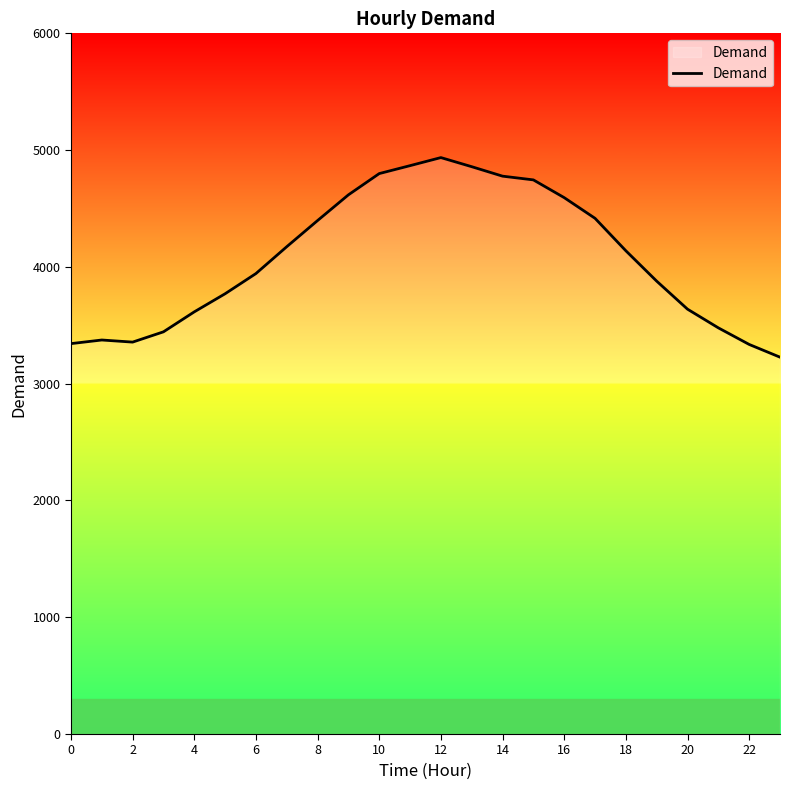

Does the chart have visible grid lines?

No